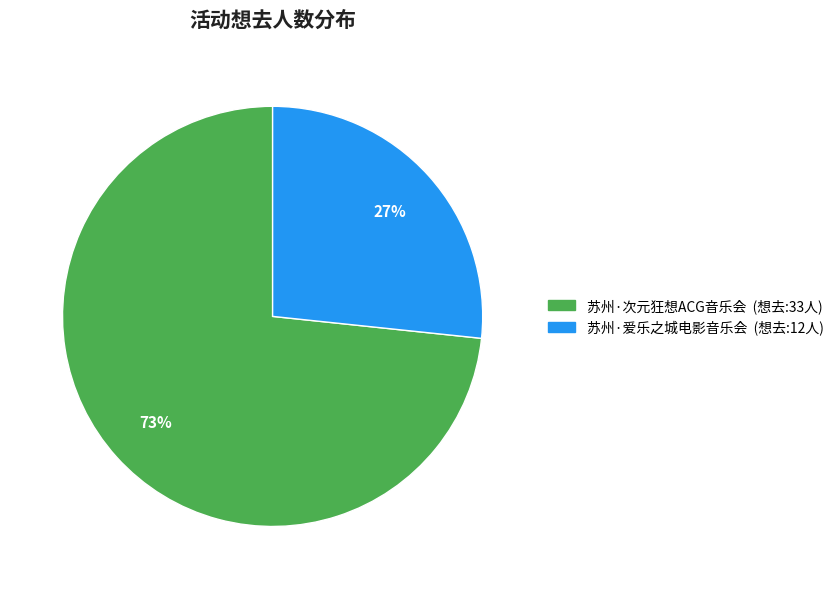

Does any single category account for the majority?

Yes